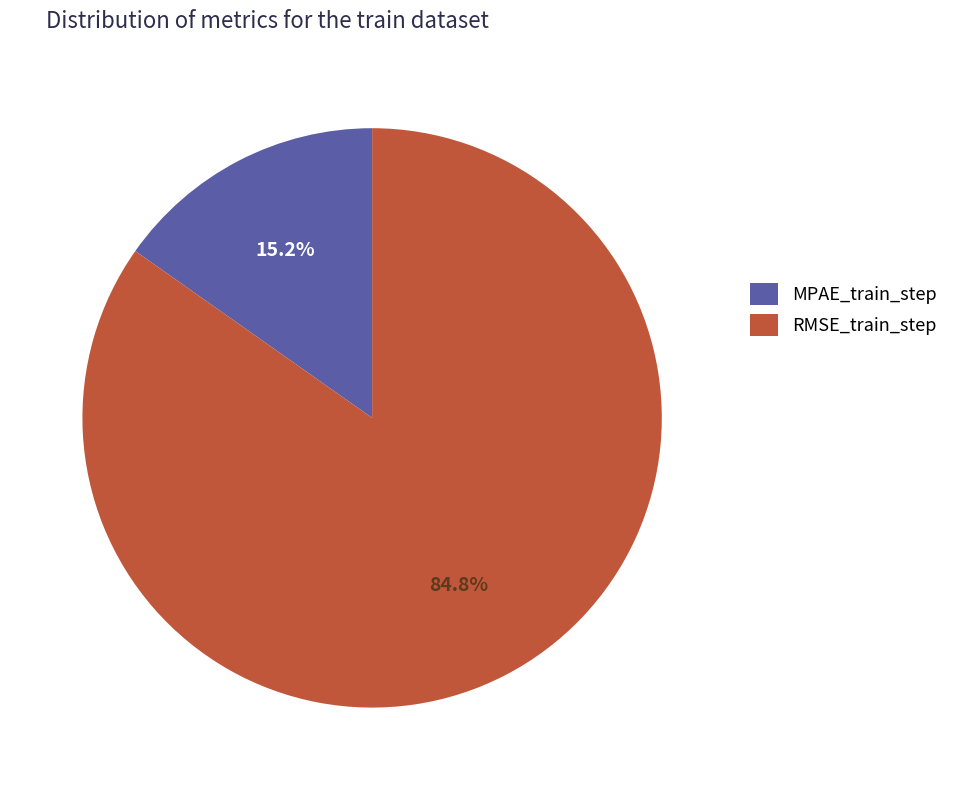

Is there a majority slice in this chart?

Yes